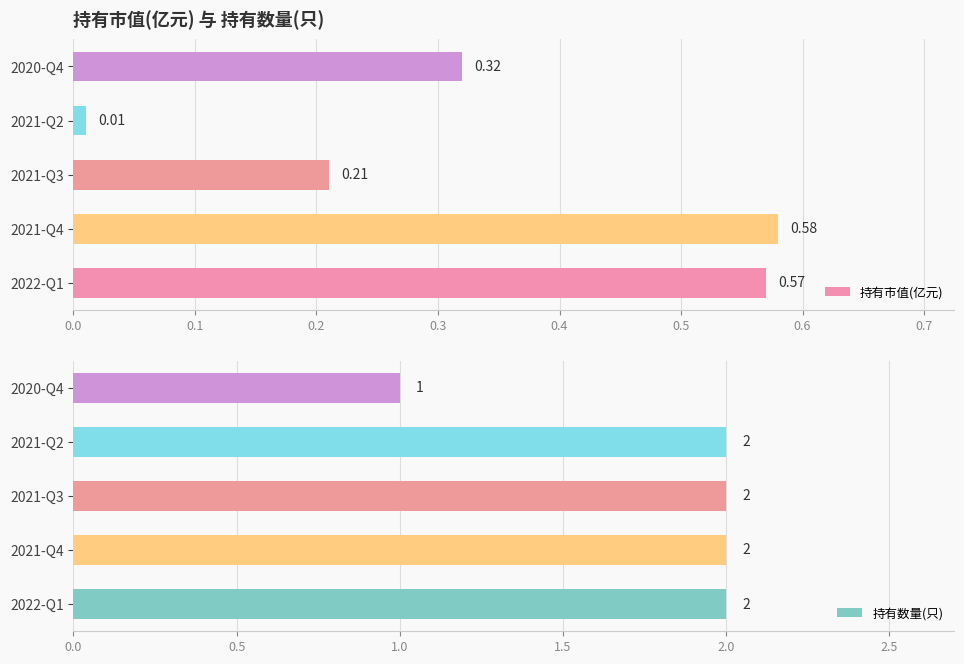

Rank the categories by 持有市值(亿元) value from lowest to highest.

2021-Q2, 2021-Q3, 2020-Q4, 2022-Q1, 2021-Q4